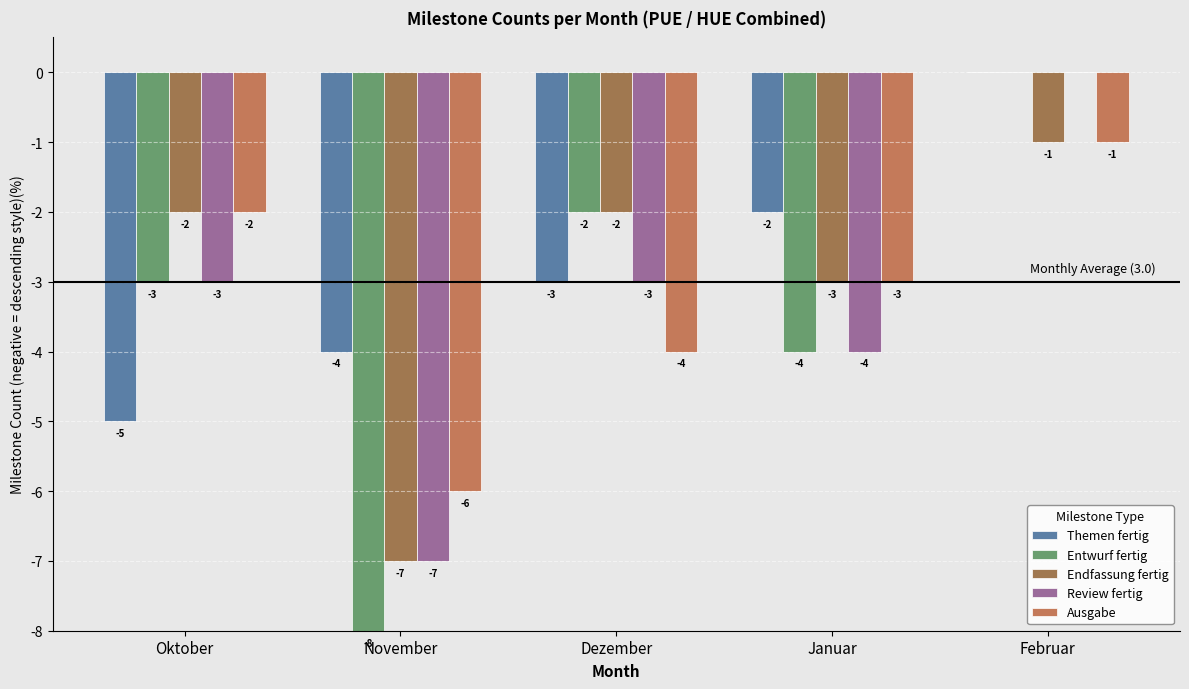

What position from the left is Februar?

5